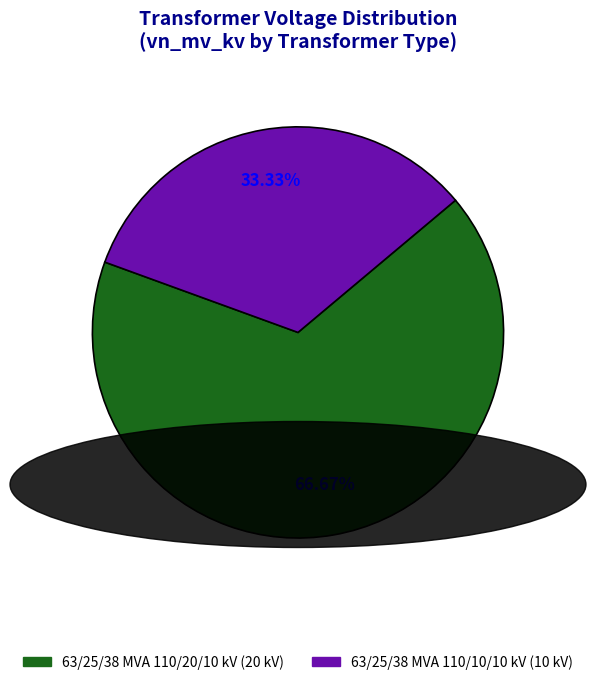

Is the sum of 63/25/38 MVA 110/20/10 kV and 63/25/38 MVA 110/10/10 kV greater than half?

Yes